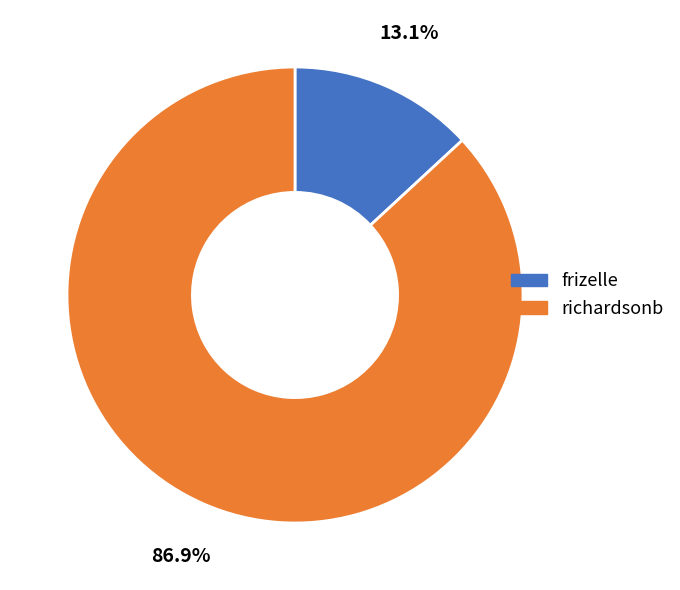

Does richardsonb represent more than half of the total?

Yes